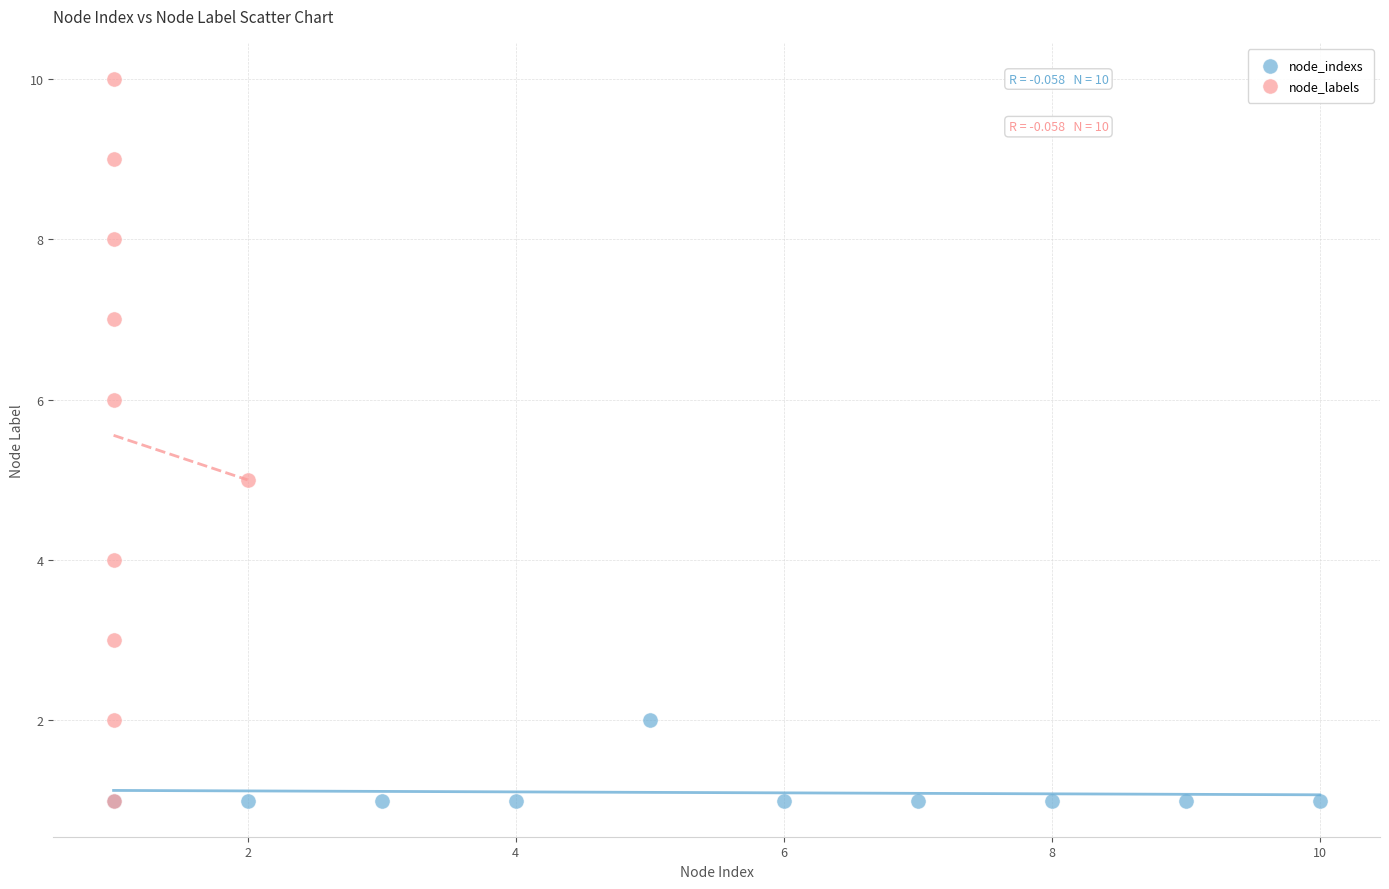

Which series reaches the maximum Y coordinate?

node_labels